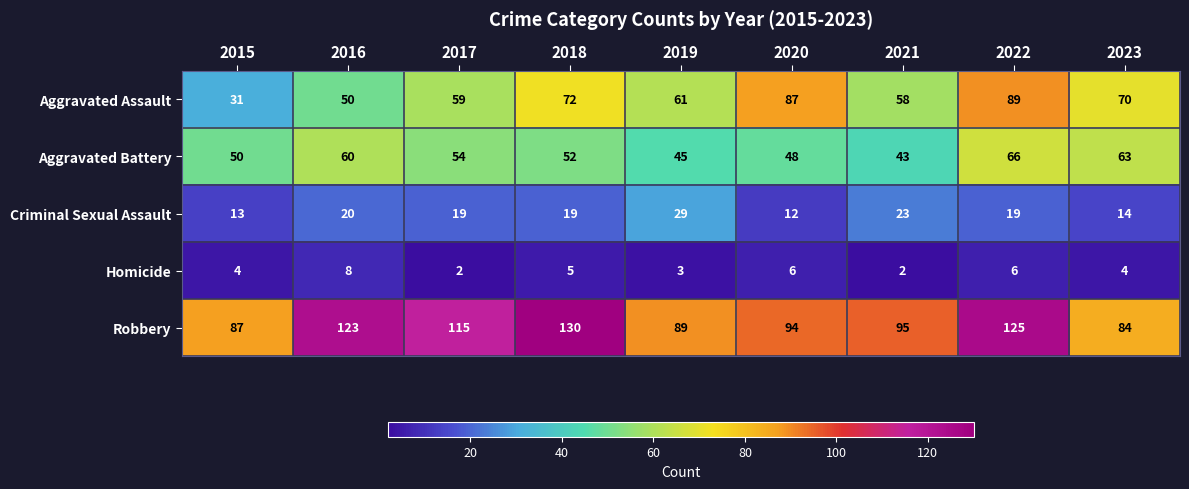

Which series has the widest spread of values?

Aggravated Assault